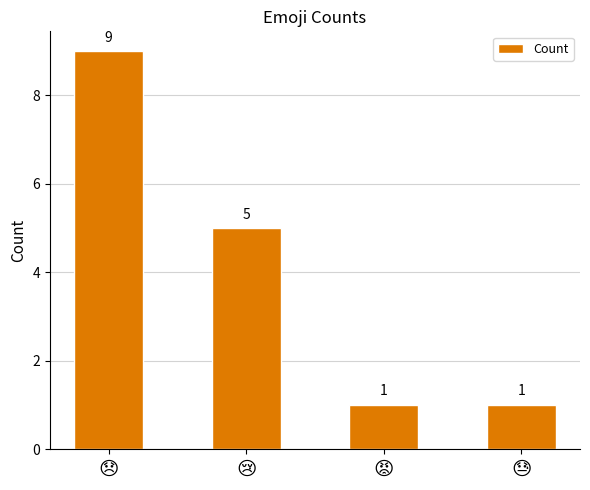

Count the values in the range 1 to 9.

4